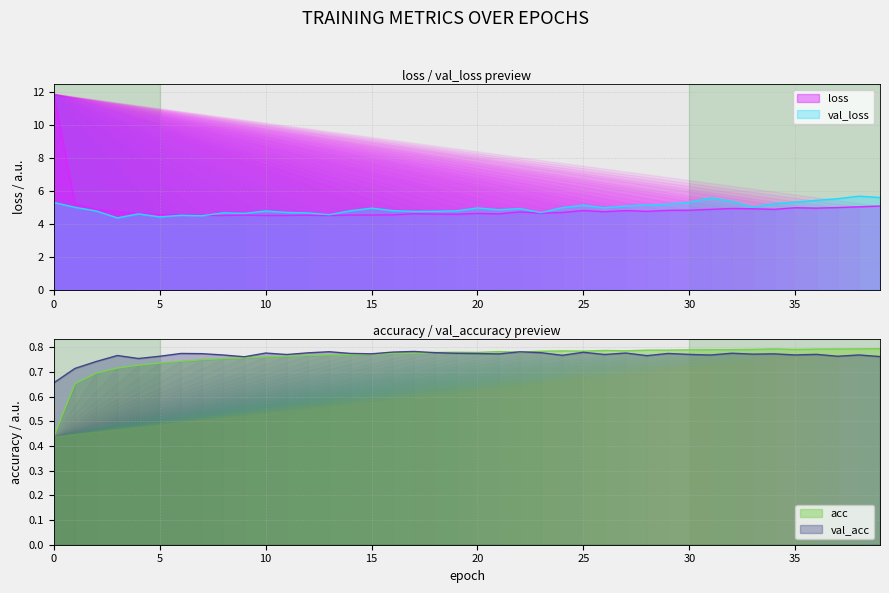

Reading left to right, what are all the values shown in this chart?

loss: 11.9	5.2	4.9	4.8	4.6	4.6	4.6	4.5	4.5	4.5	4.5	4.5	4.5	4.5	4.5	4.5	4.6	4.6	4.6	4.6	4.6	4.6	4.7	4.7	4.7	4.8	4.7	4.8	4.8	4.8	4.8	4.9	4.9	4.9	4.9	5.0	5.0	5.0	5.0	5.1
val_loss: 5.3	5.0	4.8	4.4	4.6	4.4	4.5	4.5	4.7	4.6	4.8	4.7	4.7	4.6	4.8	5.0	4.8	4.8	4.8	4.8	5.0	4.9	4.9	4.7	5.0	5.1	5.0	5.1	5.2	5.2	5.3	5.6	5.4	5.0	5.2	5.3	5.4	5.5	5.7	5.6
acc: 0.4	0.7	0.7	0.7	0.7	0.7	0.7	0.7	0.8	0.8	0.8	0.8	0.8	0.8	0.8	0.8	0.8	0.8	0.8	0.8	0.8	0.8	0.8	0.8	0.8	0.8	0.8	0.8	0.8	0.8	0.8	0.8	0.8	0.8	0.8	0.8	0.8	0.8	0.8	0.8
val_acc: 0.7	0.7	0.7	0.8	0.8	0.8	0.8	0.8	0.8	0.8	0.8	0.8	0.8	0.8	0.8	0.8	0.8	0.8	0.8	0.8	0.8	0.8	0.8	0.8	0.8	0.8	0.8	0.8	0.8	0.8	0.8	0.8	0.8	0.8	0.8	0.8	0.8	0.8	0.8	0.8